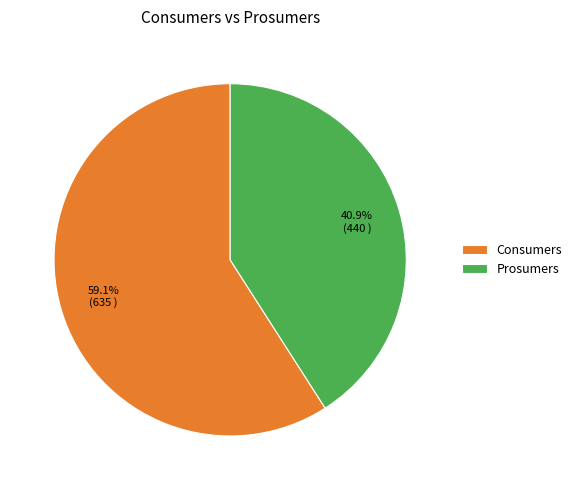

True or false: Prosumers accounts for 50% of the total.

False